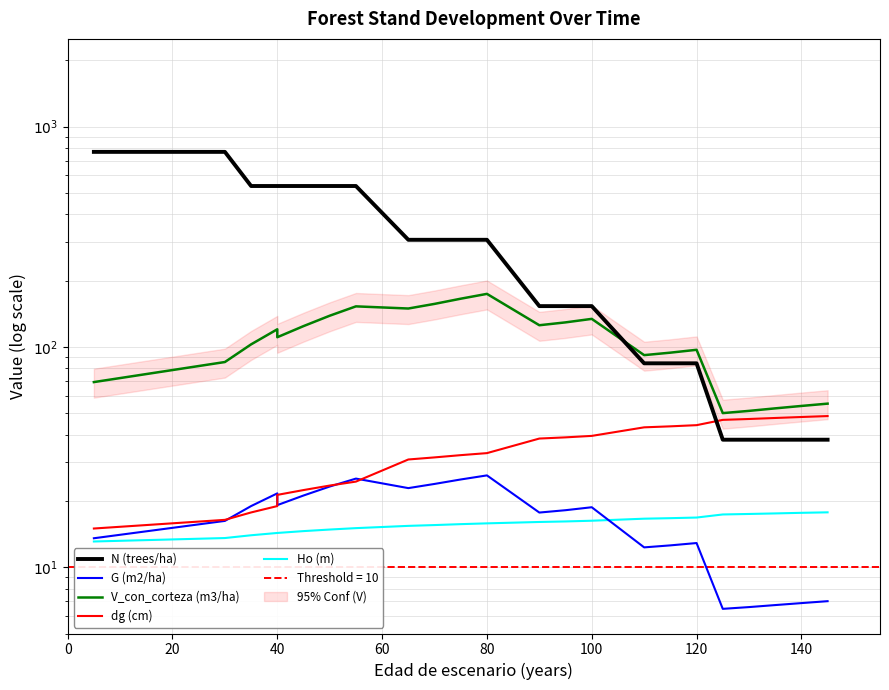

List the series in order of their peak value, lowest first.

Ho (m), G (m2/ha), dg (cm), V_con_corteza (m3/ha), N (trees/ha)